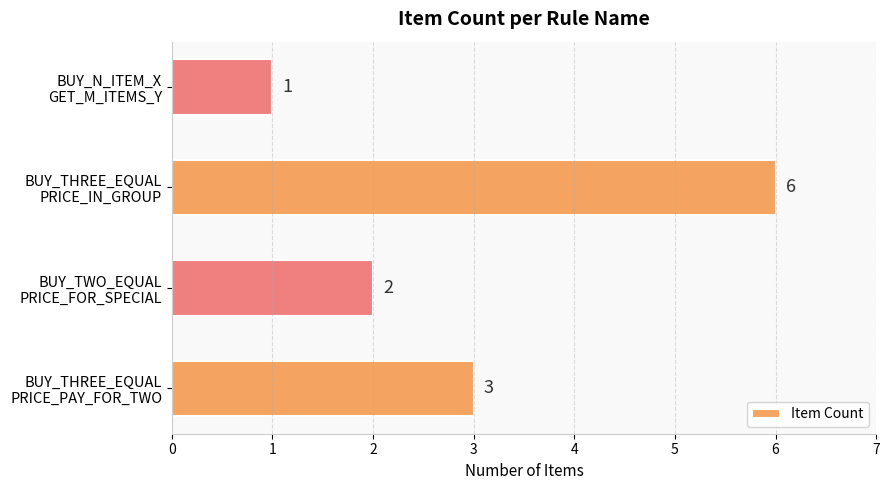

Count the number of categories in the chart.

4